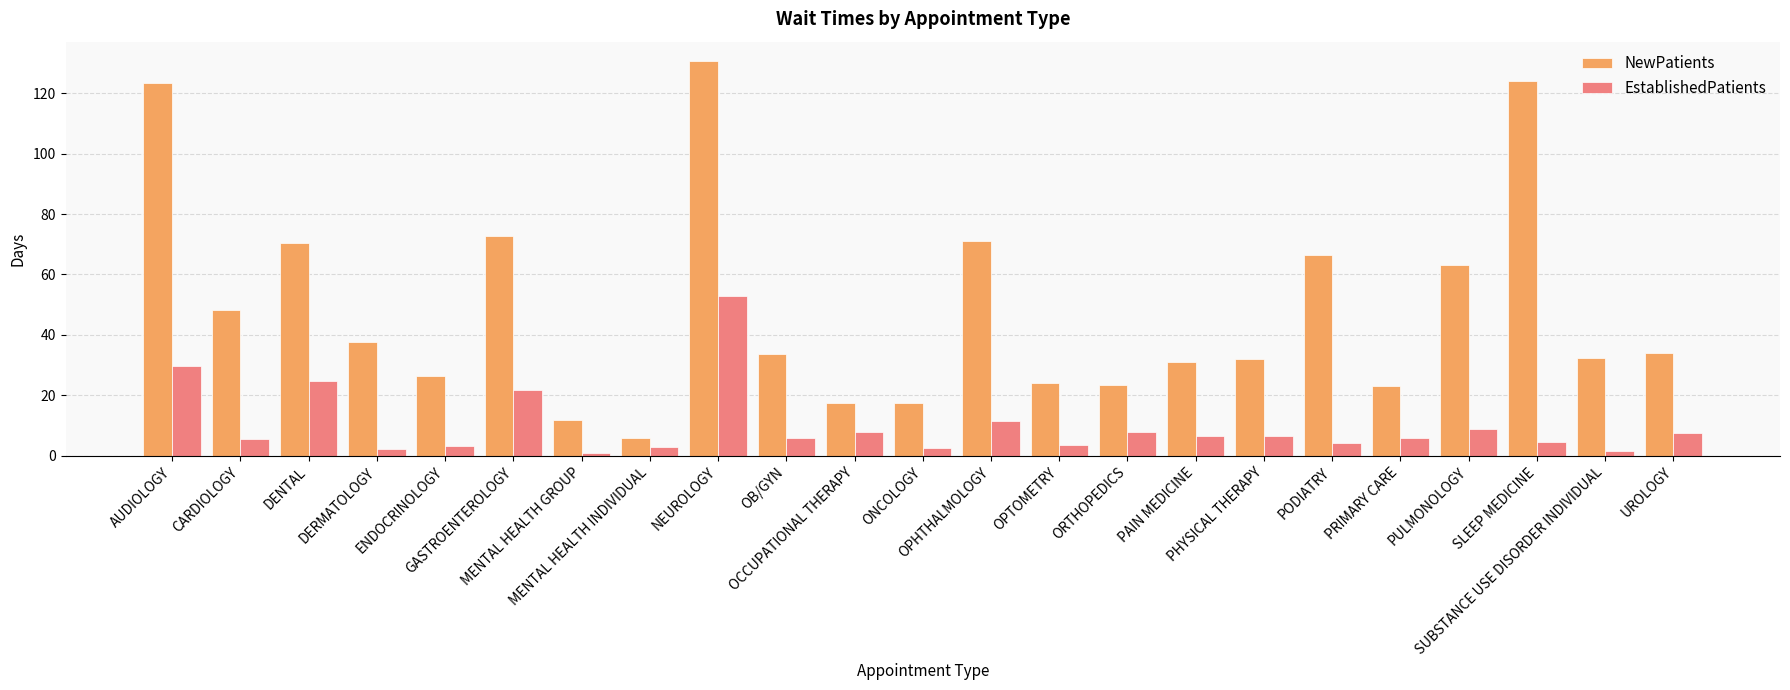

Which category has the lowest value in the NewPatients series?

MENTAL HEALTH INDIVIDUAL